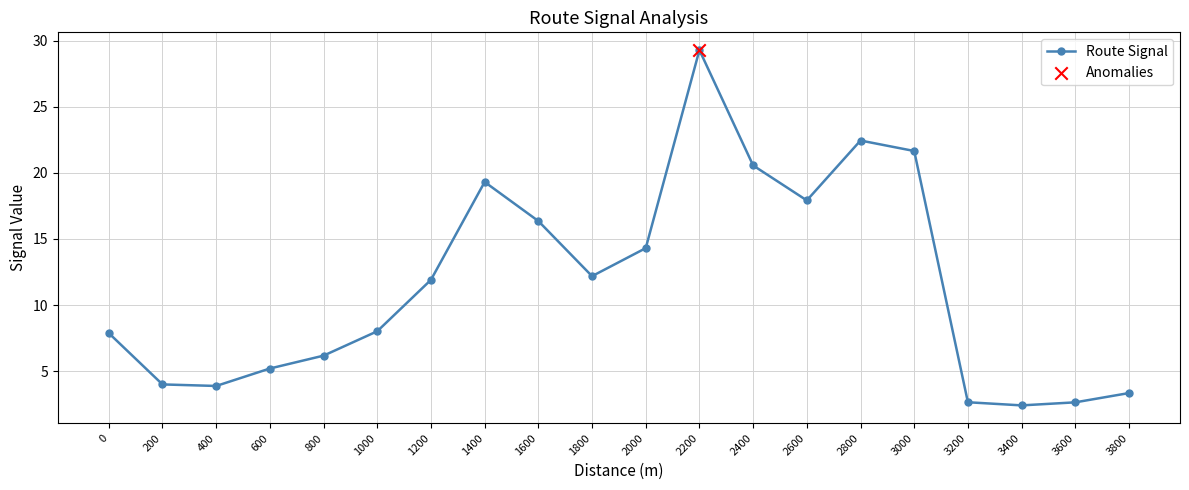

Between 800 and 1600, which is larger?

1600